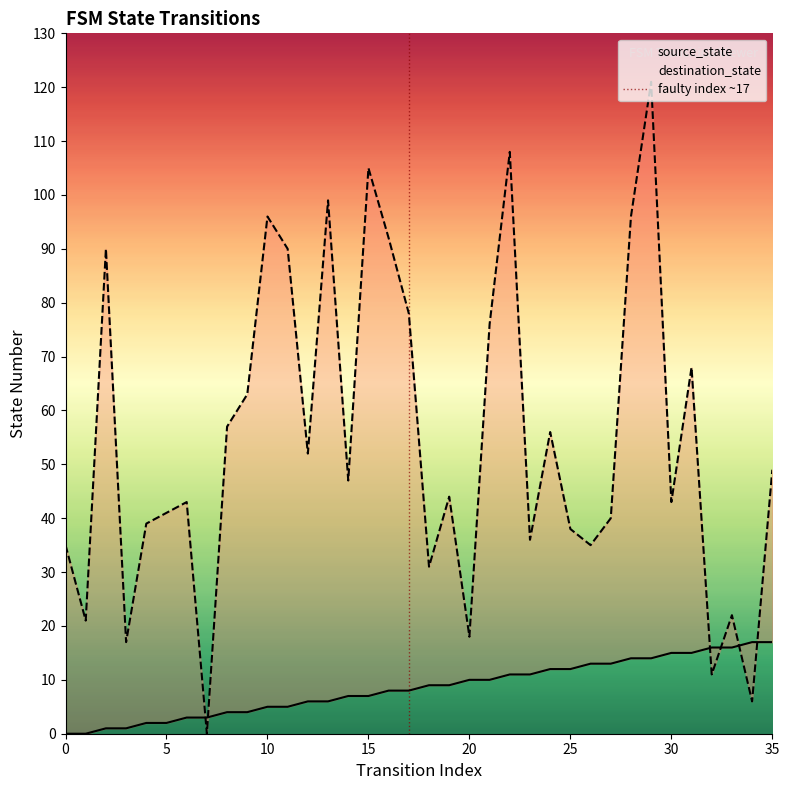

At which label does destination_state first exceed 47?

2